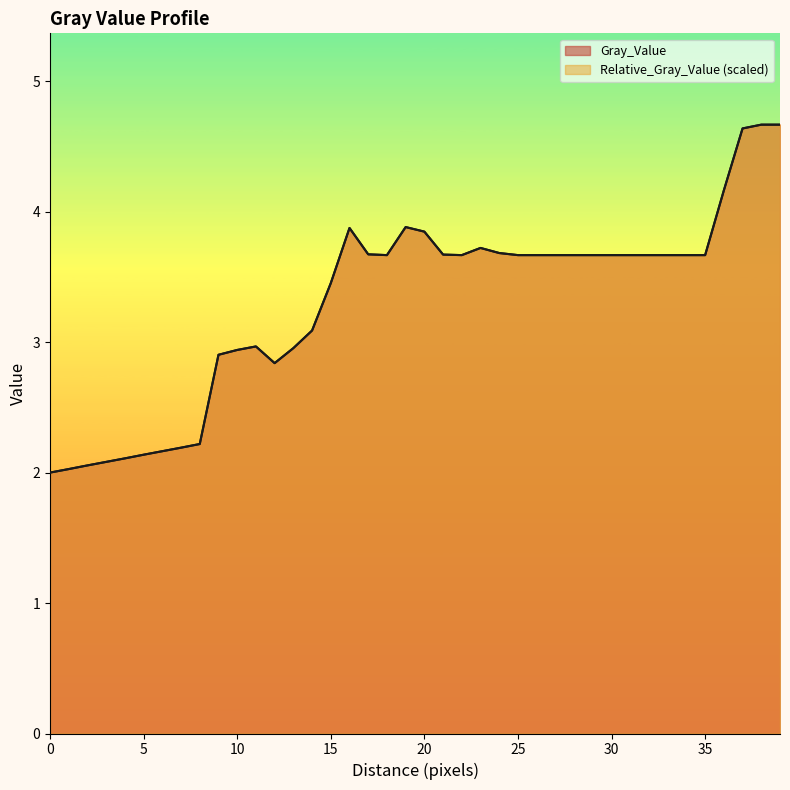

Which series has the largest range (max minus min)?

Relative_Gray_Value (scaled)